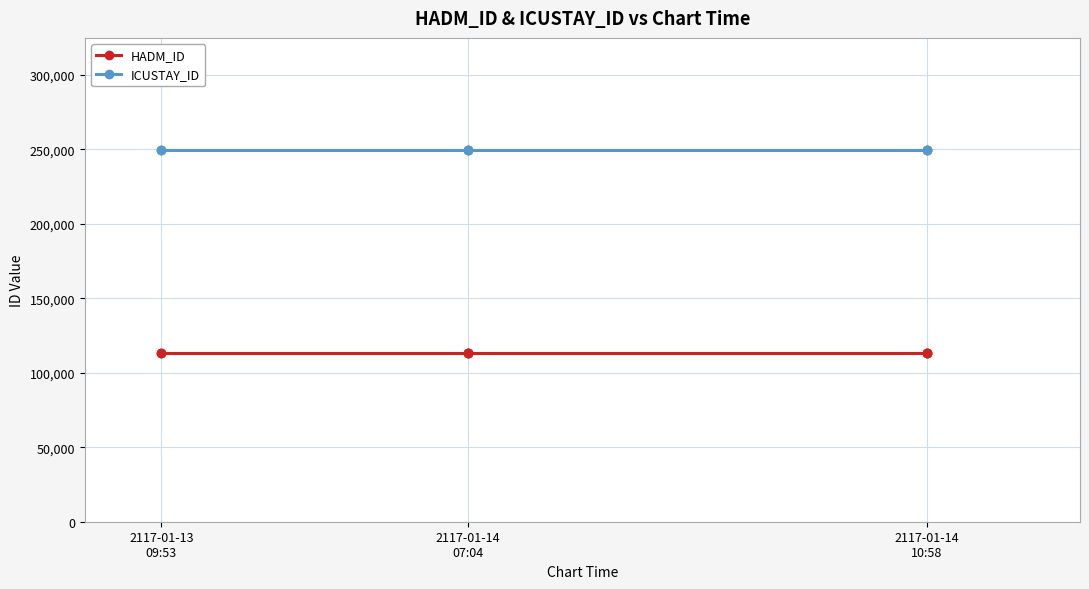

True or false: HADM_ID and ICUSTAY_ID intersect in this chart.

False